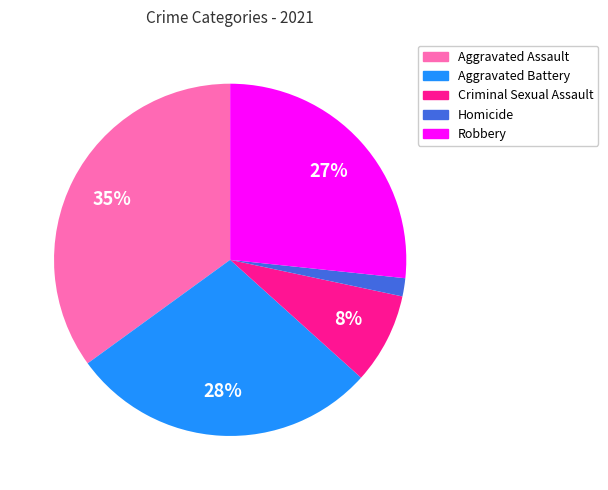

Rank the categories by value from lowest to highest.

Homicide, Criminal Sexual Assault, Robbery, Aggravated Battery, Aggravated Assault